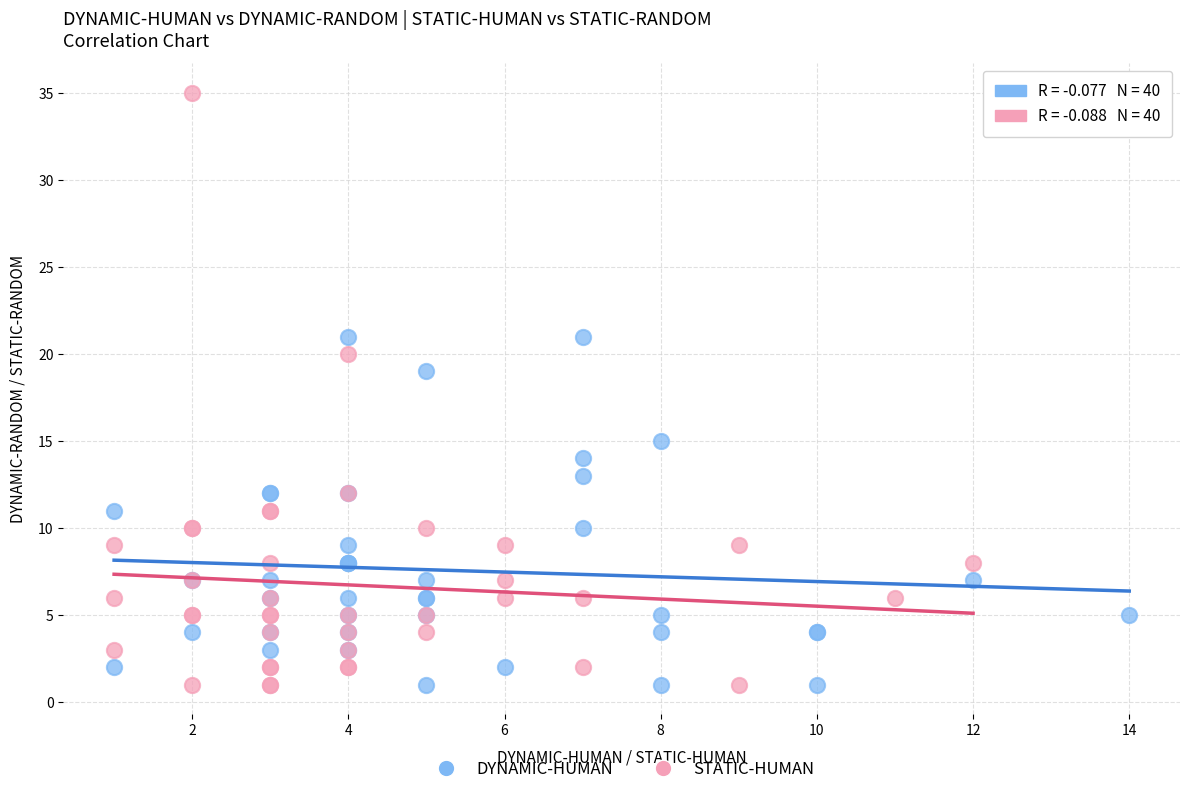

Which series has the widest spread of Y values?

STATIC-HUMAN